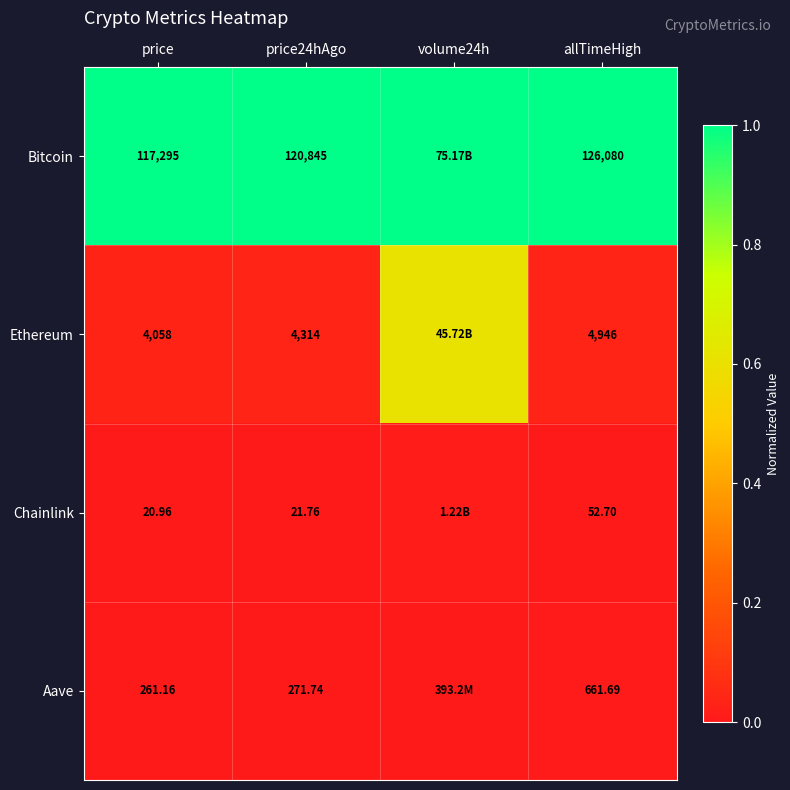

Is it true that Bitcoin equals 1.7 at price?

False